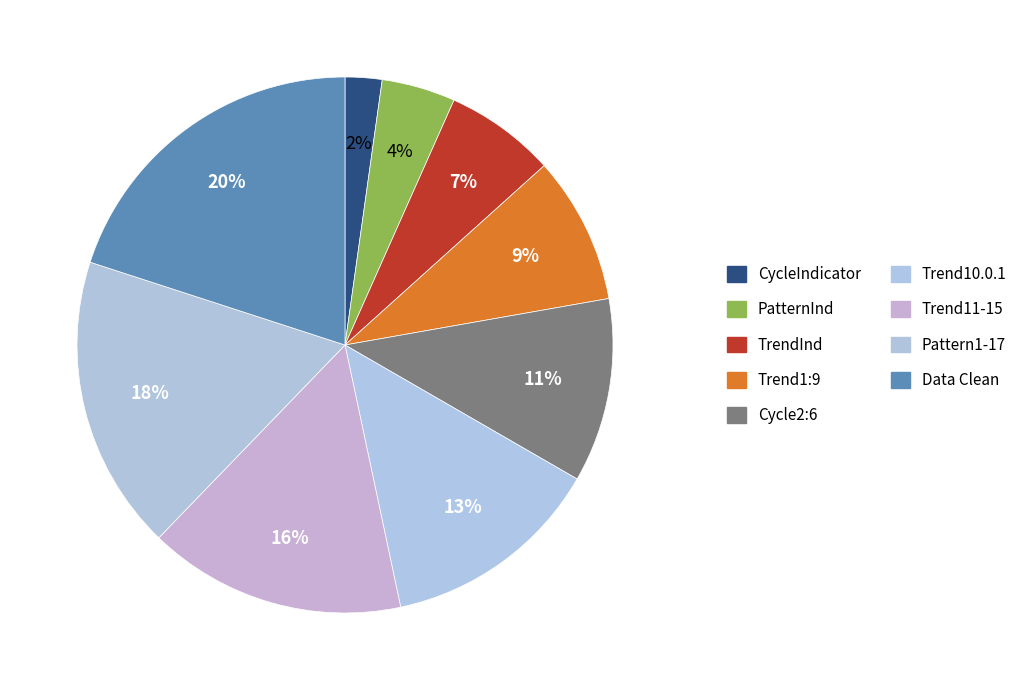

How many slices are in this pie chart?

9